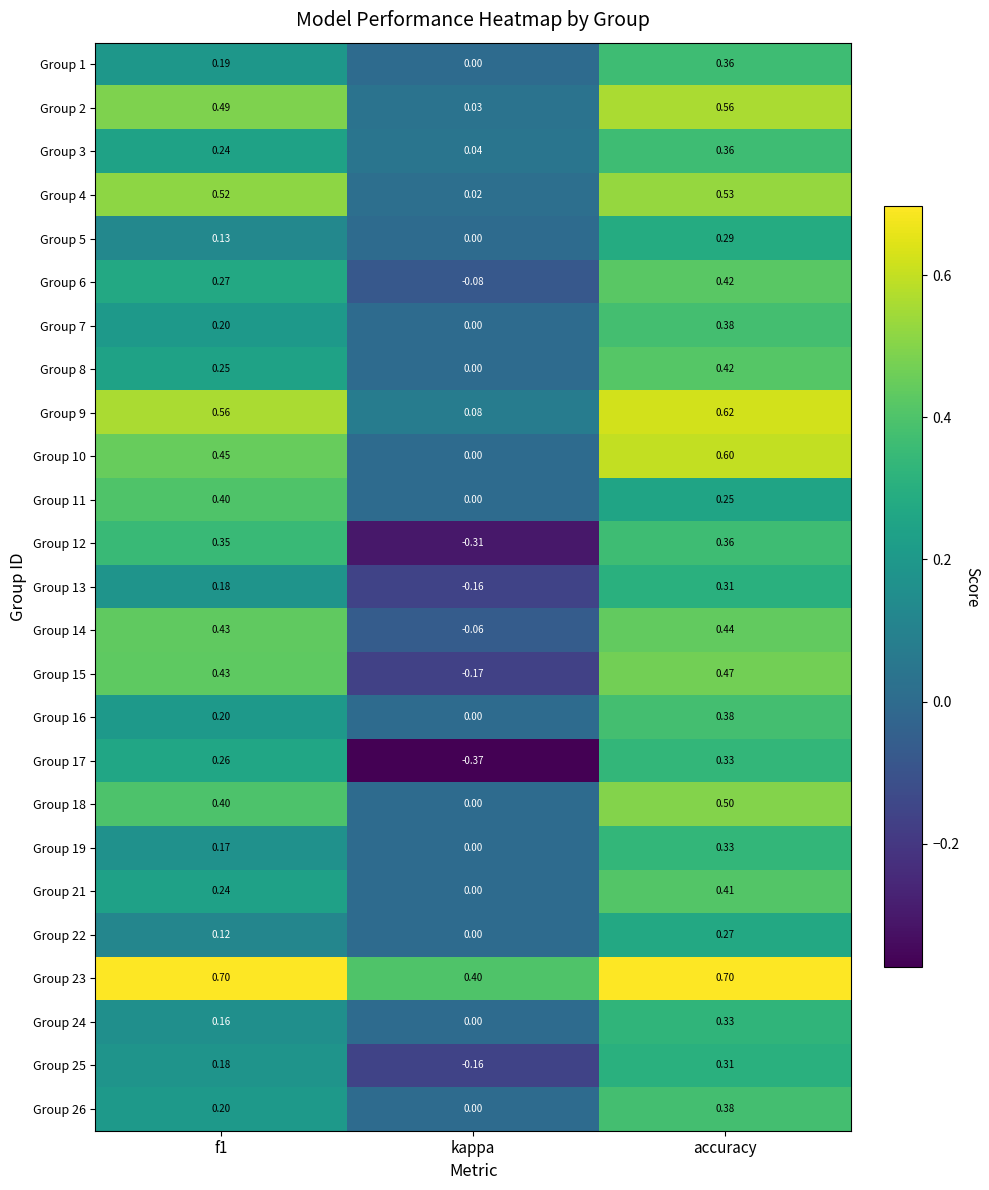

Between kappa and accuracy, which series saw the biggest shift?

Group 17